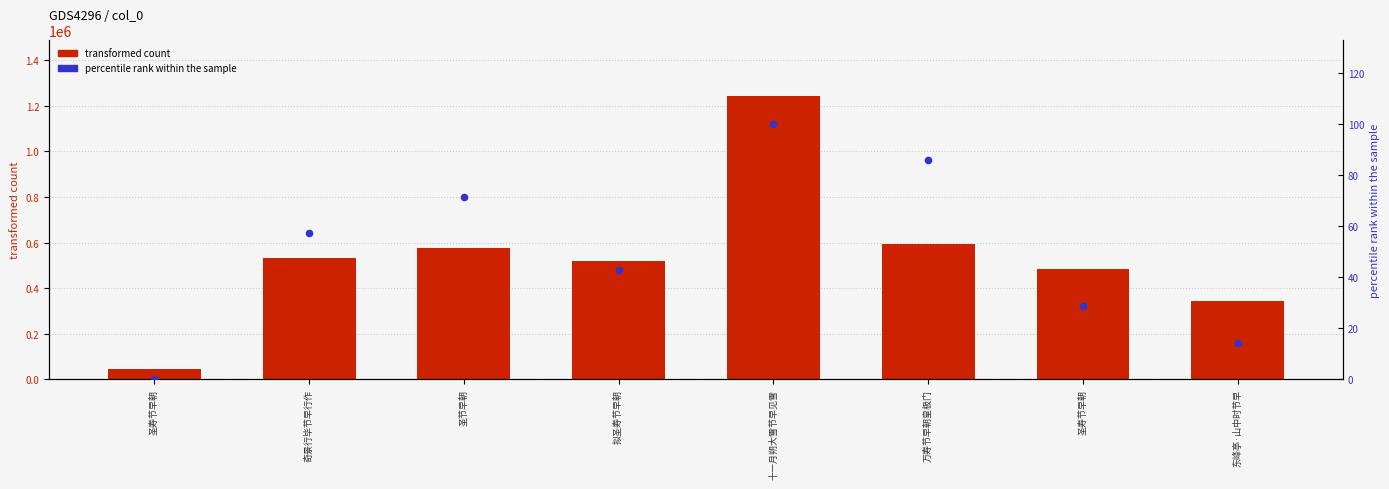

Is the value of col_0 value at 圣寿节早朝 greater than the value of percentile rank within sample at 圣寿节早朝?

Yes